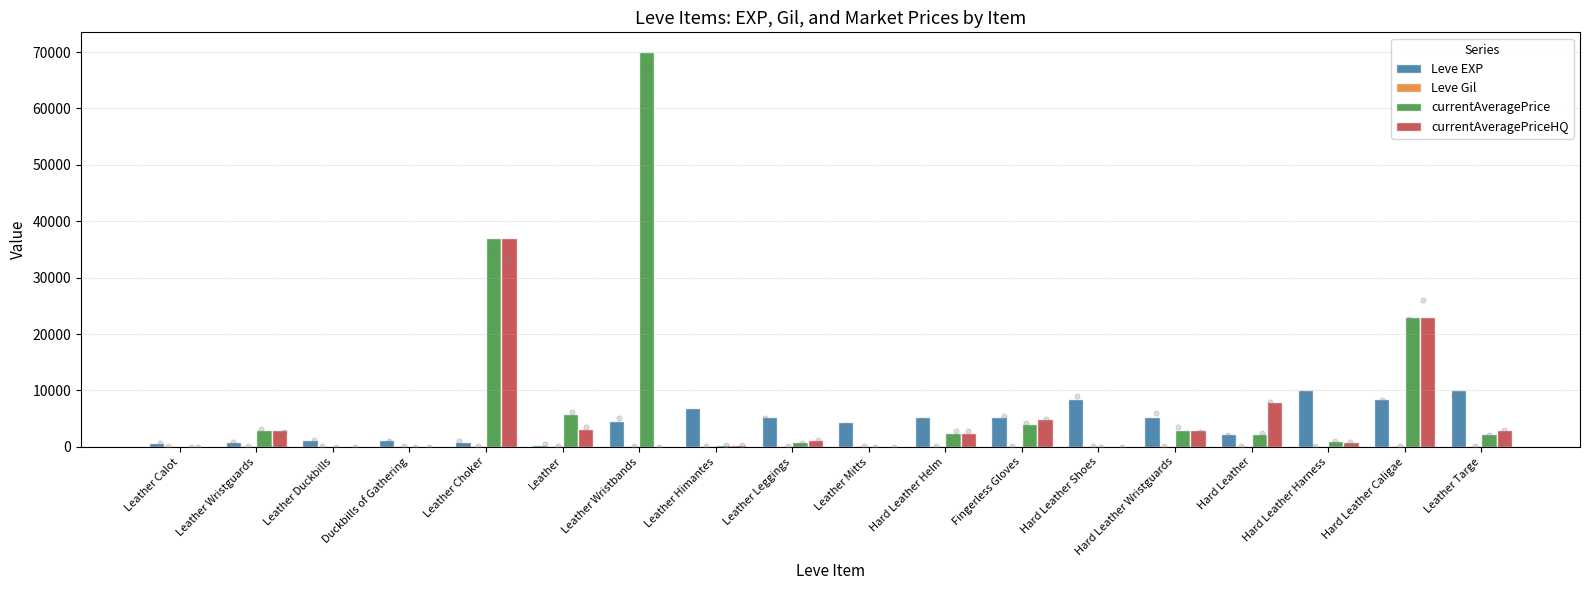

What are all the series names shown in the legend?

Leve EXP, Leve Gil, currentAveragePrice, currentAveragePriceHQ